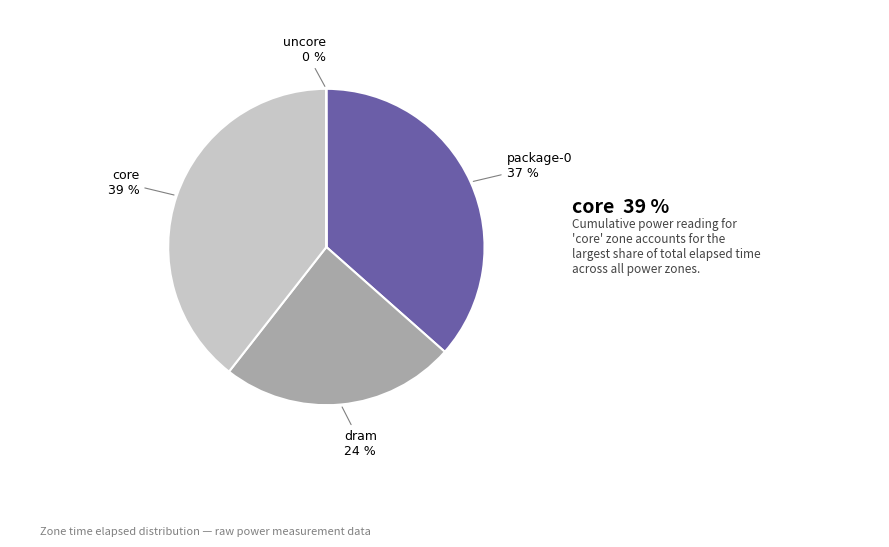

The package-0 slice represents 37% of the pie. True or false?

True